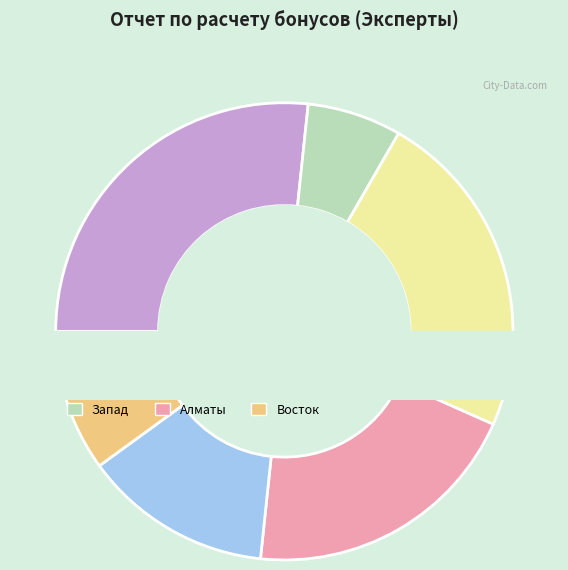

How many segments does this pie chart have?

7